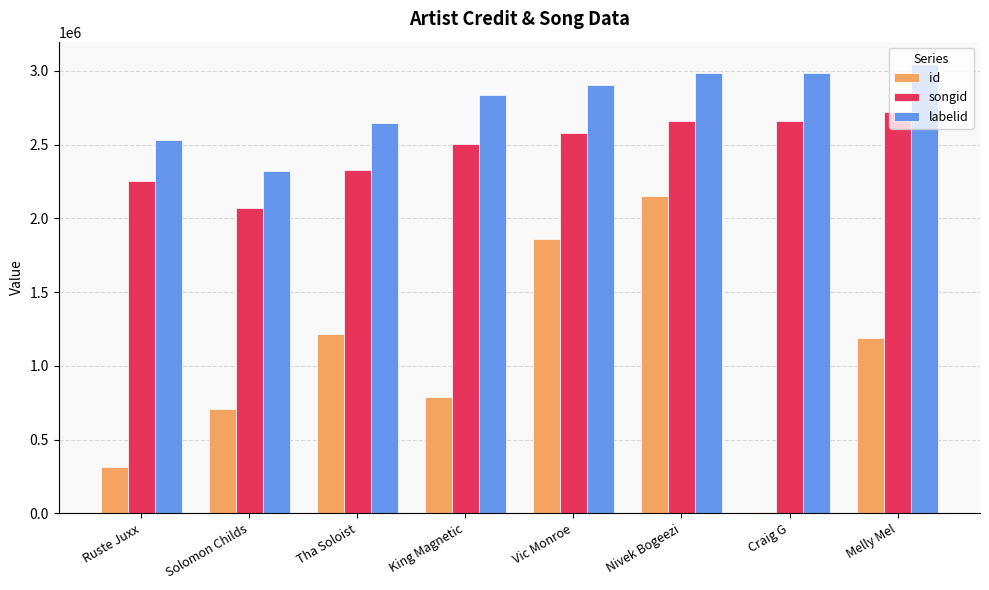

How many groups of bars are there?

8